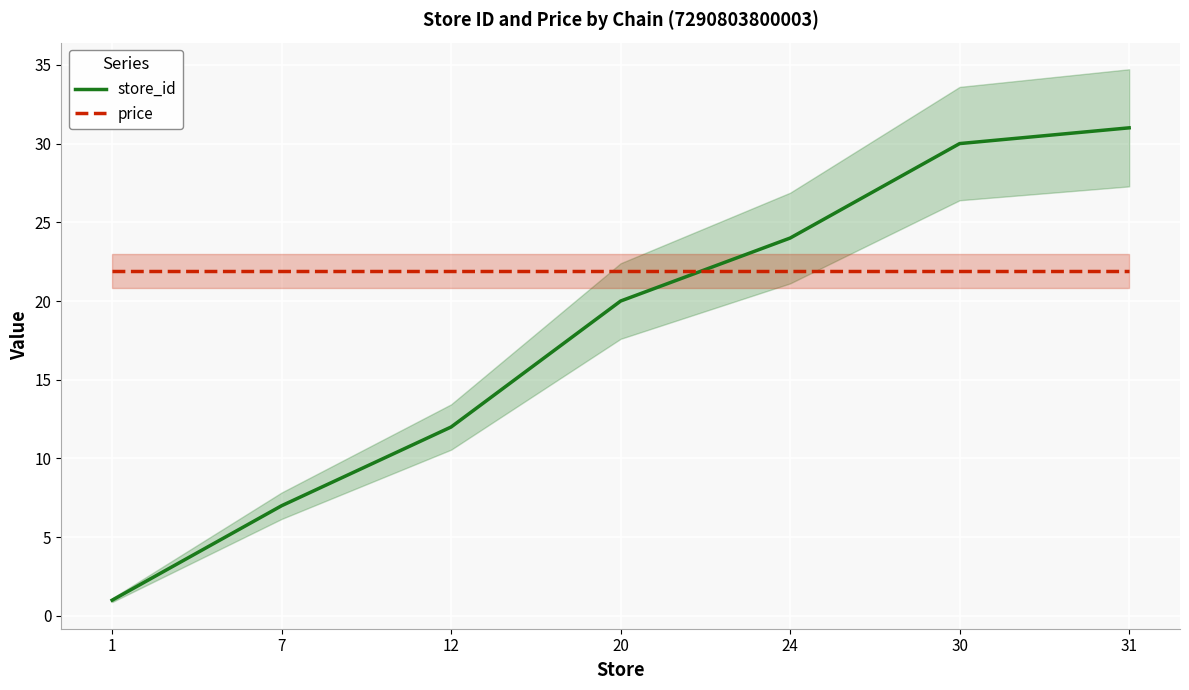

At which category is the sum across all series the highest?

31